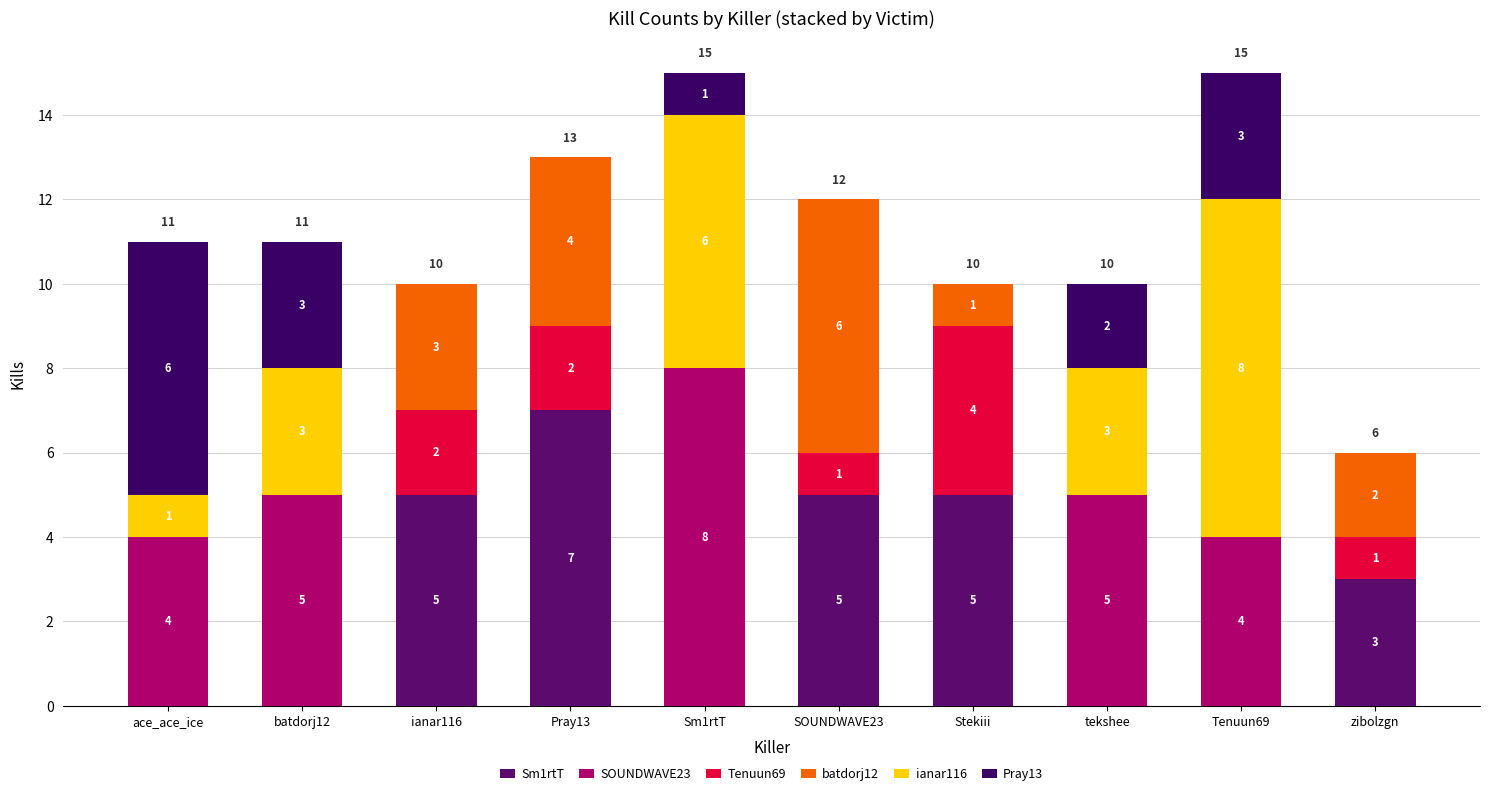

List the labels in order of batdorj12 value, smallest first.

ace_ace_ice, batdorj12, Sm1rtT, tekshee, Tenuun69, Stekiii, zibolzgn, ianar116, Pray13, SOUNDWAVE23